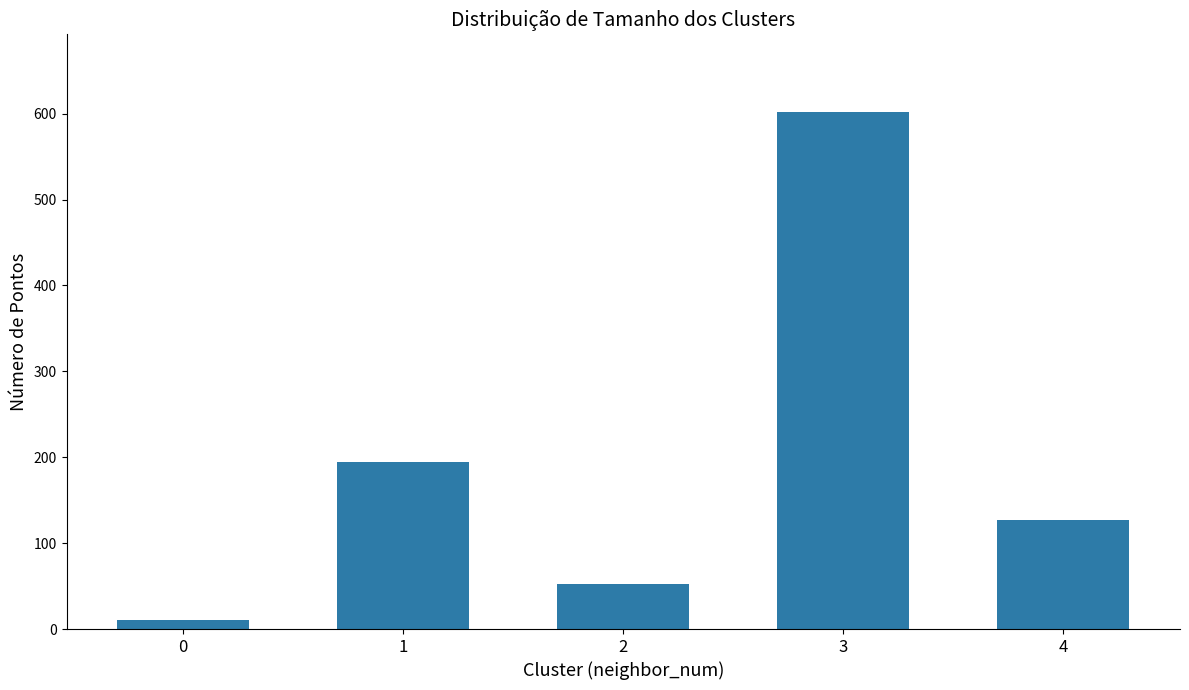

At which label is the value closest to 306?

1